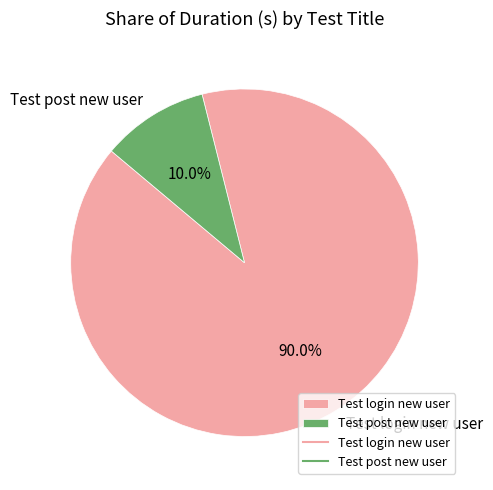

To the nearest percent, what percentage of the pie is Test post new user?

10%